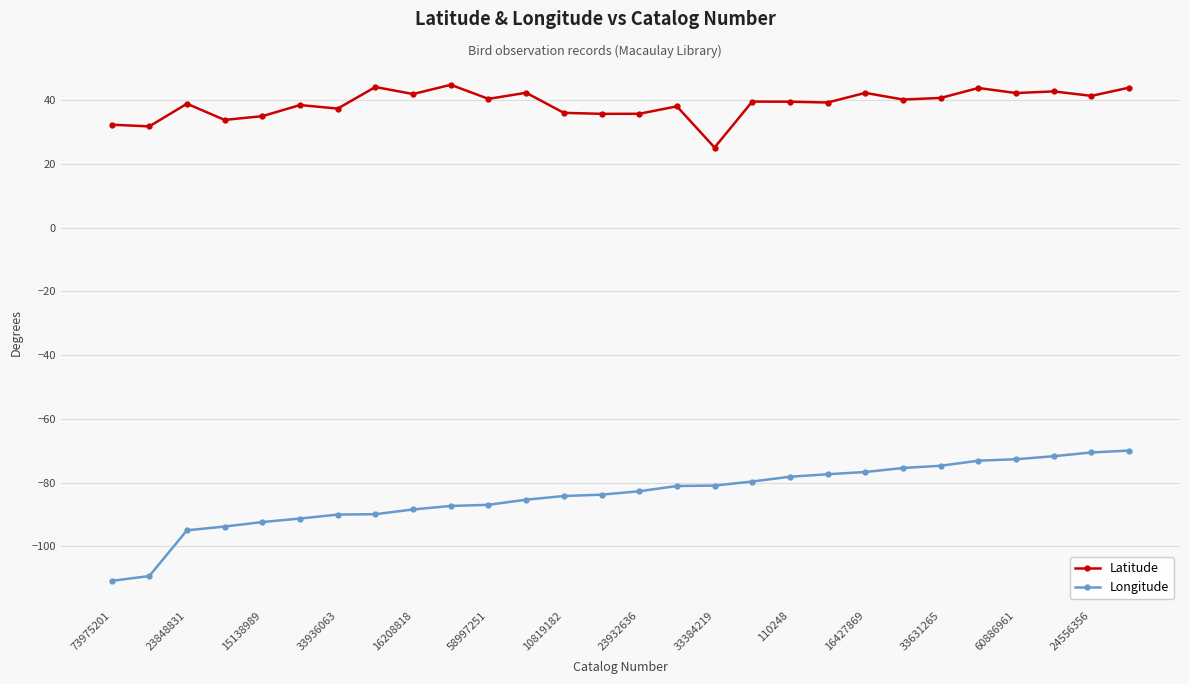

What is the highest value of the Latitude series?

44.8